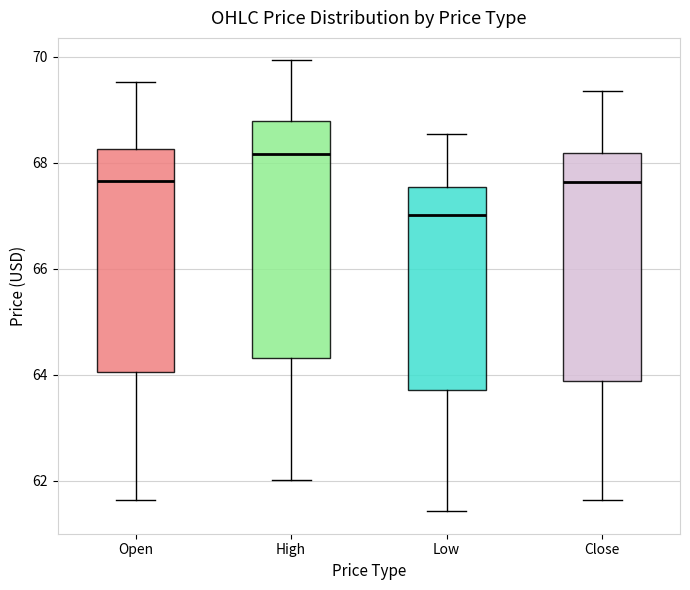

Where does the lower whisker of the box for Open end on the y-axis? The values are not printed on the chart, so give them approximately, as read against the axis.

61.6